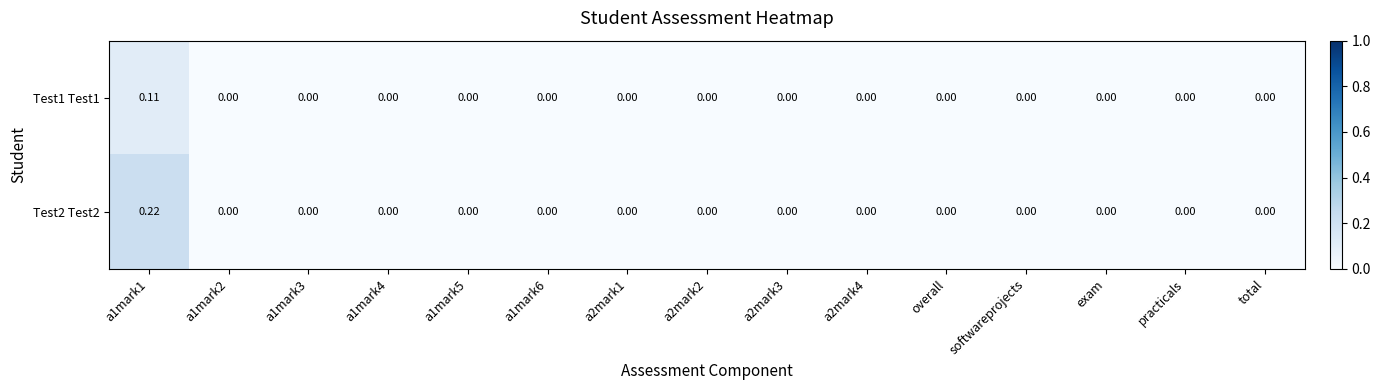

Is the value of Test2 Test2 at a1mark1 greater than the value of Test1 Test1 at a2mark4?

Yes